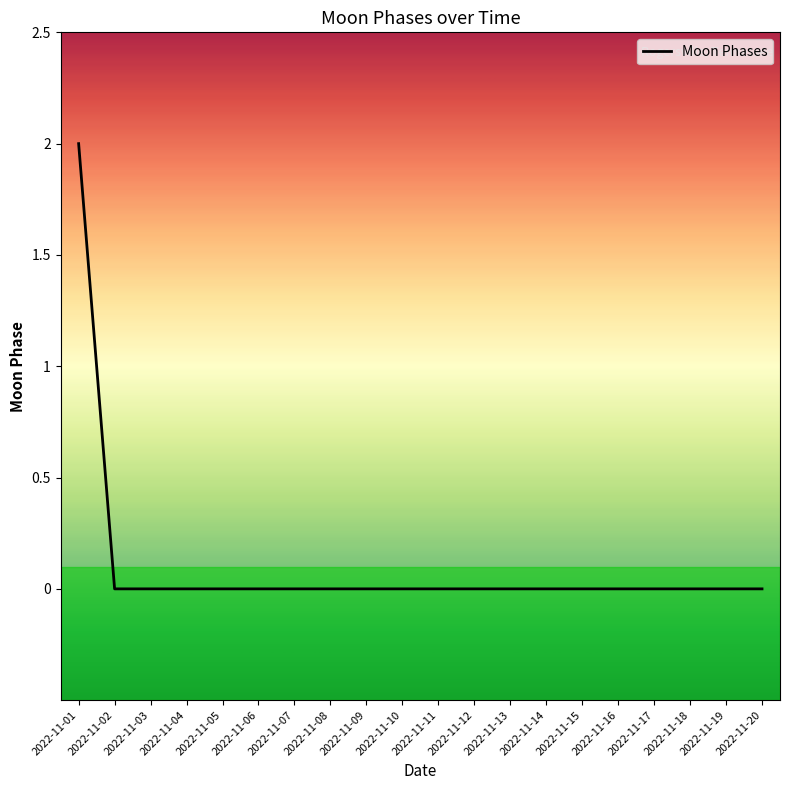

Which label corresponds to the largest value in the chart?

2022-11-01